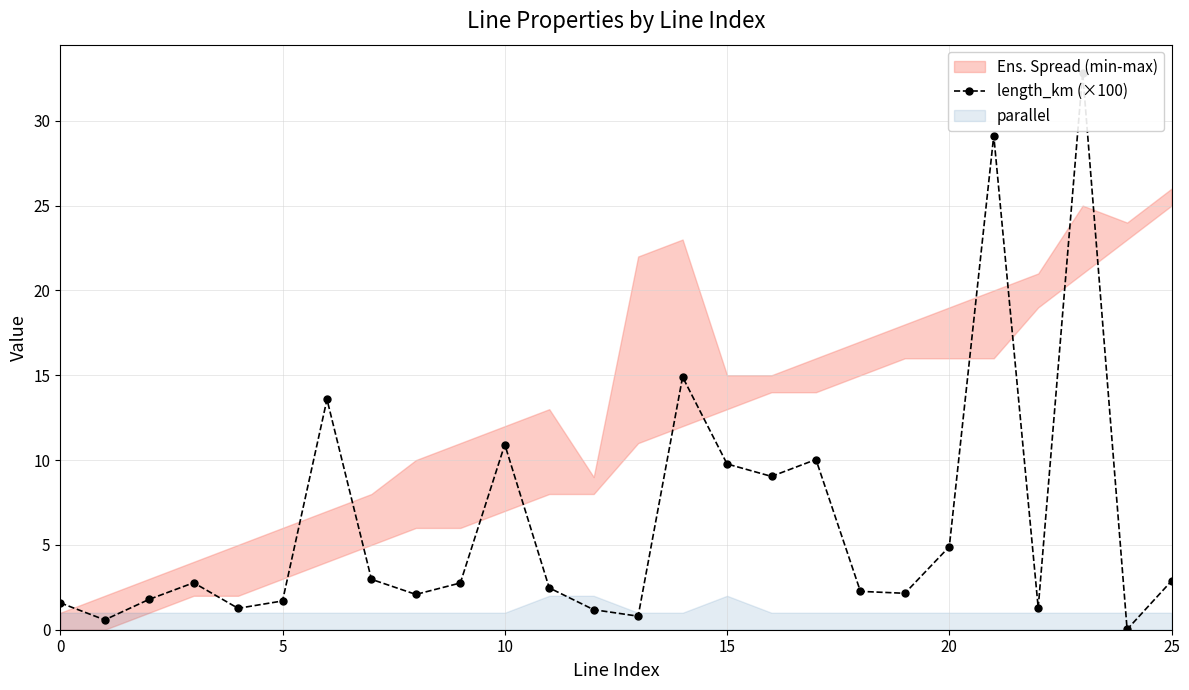

What value does the data have at 12?

1.2